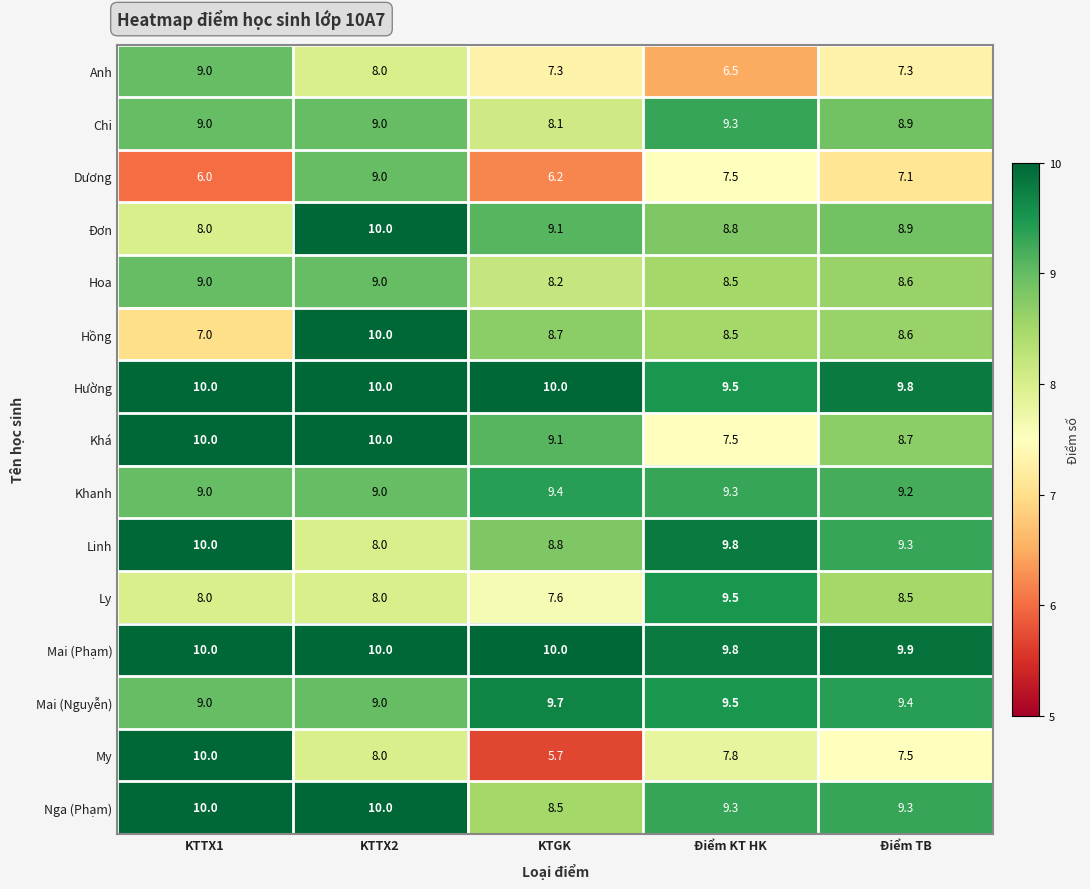

At which label does My first exceed 7?

KTTX1